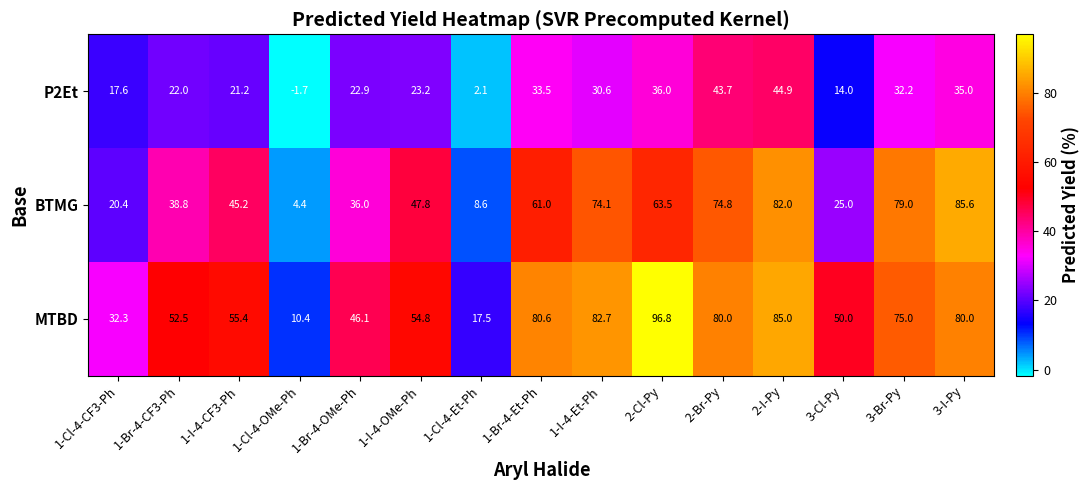

Rank the series by their average value, from lowest to highest.

P2Et, BTMG, MTBD